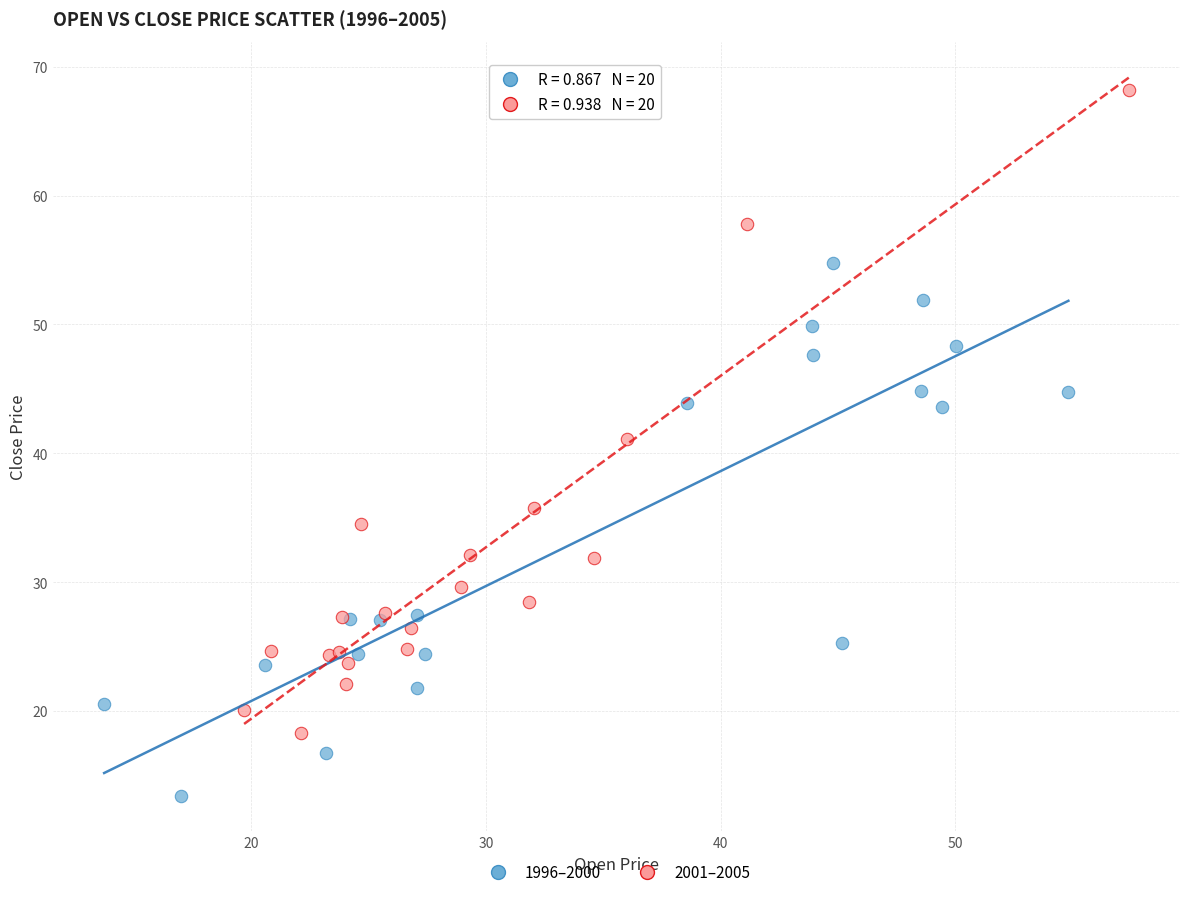

Which series reaches the minimum Y coordinate?

1996–2000